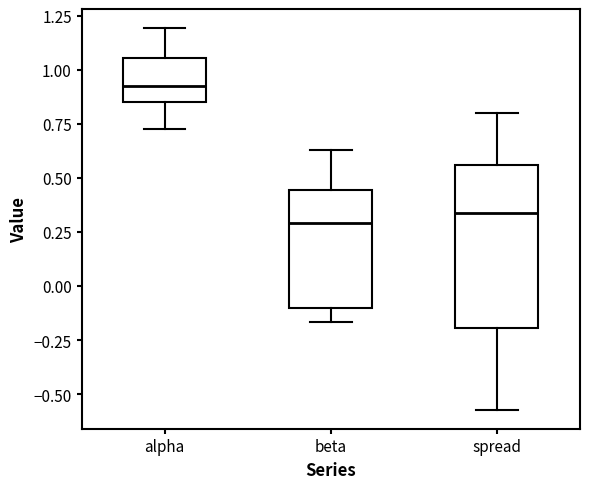

Where does the lower whisker of the box for beta end on the y-axis? The values are not printed on the chart, so give them approximately, as read against the axis.

-0.15